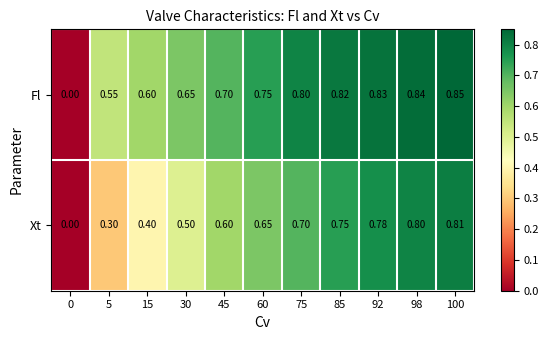

Rank the series by their maximum value, from lowest to highest.

Xt, Fl